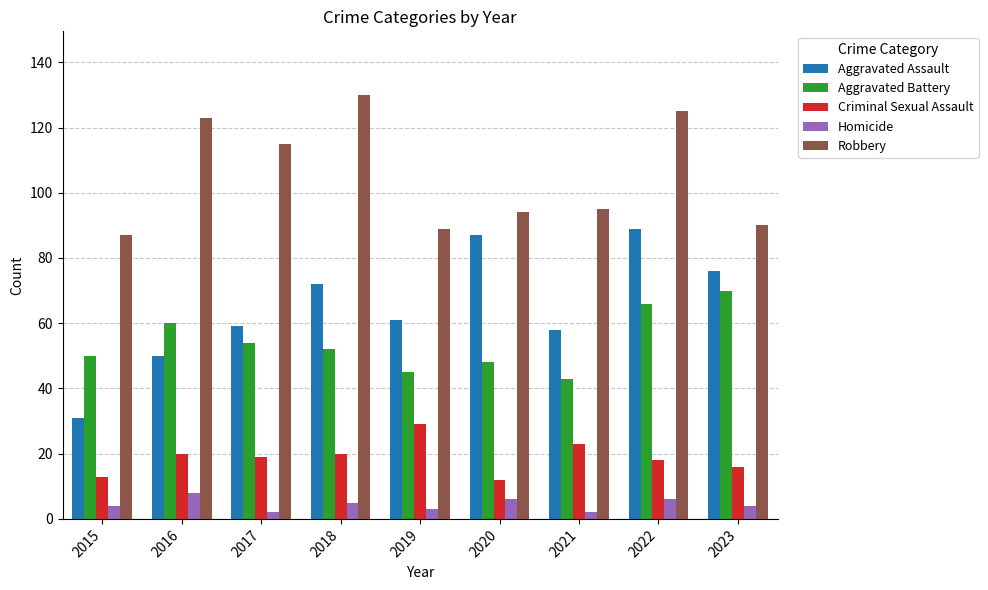

Reading left to right, what are all the values shown in this chart?

Aggravated Assault: 2015=31	2016=50	2017=59	2018=72	2019=61	2020=87	2021=58	2022=89	2023=76
Aggravated Battery: 2015=50	2016=60	2017=54	2018=52	2019=45	2020=48	2021=43	2022=66	2023=70
Criminal Sexual Assault: 2015=13	2016=20	2017=19	2018=20	2019=29	2020=12	2021=23	2022=18	2023=16
Homicide: 2015=4	2016=8	2017=2	2018=5	2019=3	2020=6	2021=2	2022=6	2023=4
Robbery: 2015=87	2016=123	2017=115	2018=130	2019=89	2020=94	2021=95	2022=125	2023=90